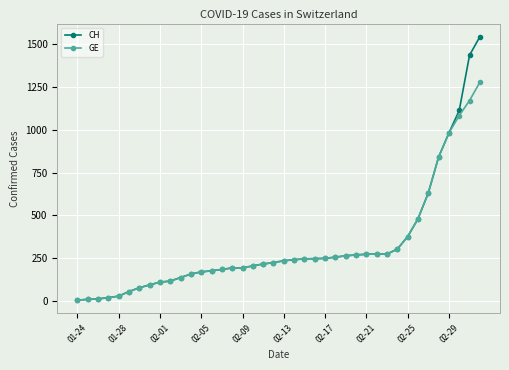

How many values in the GE series are below 234?

20